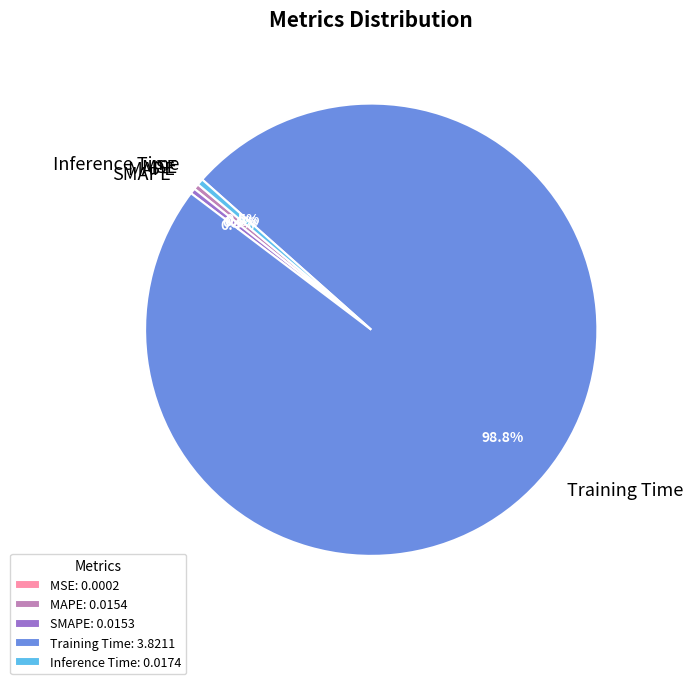

Is SMAPE the majority of the pie?

No